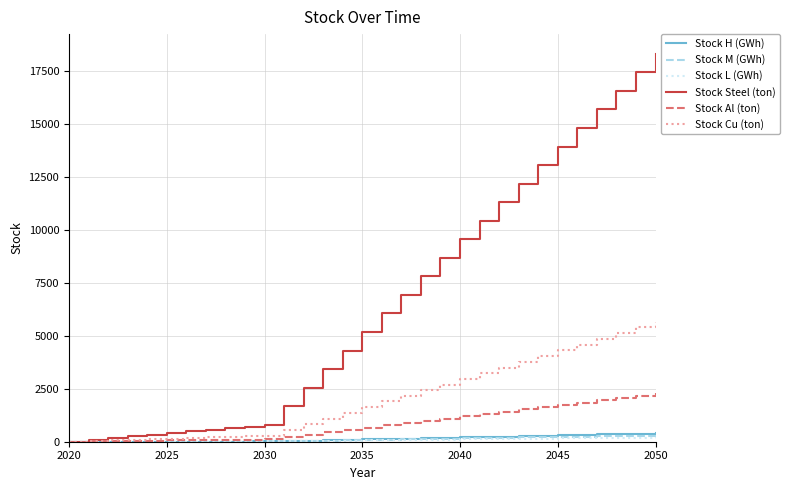

What is the maximum value shown in the chart?

18312.0